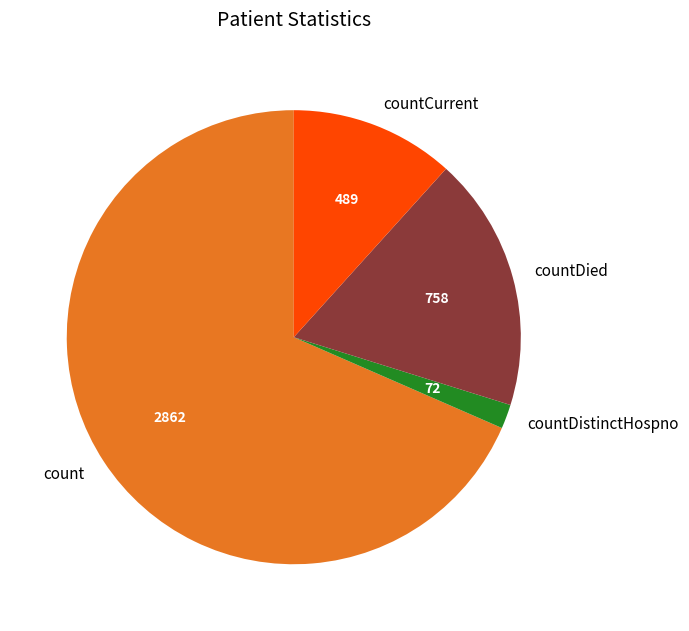

Does any single category account for the majority?

Yes